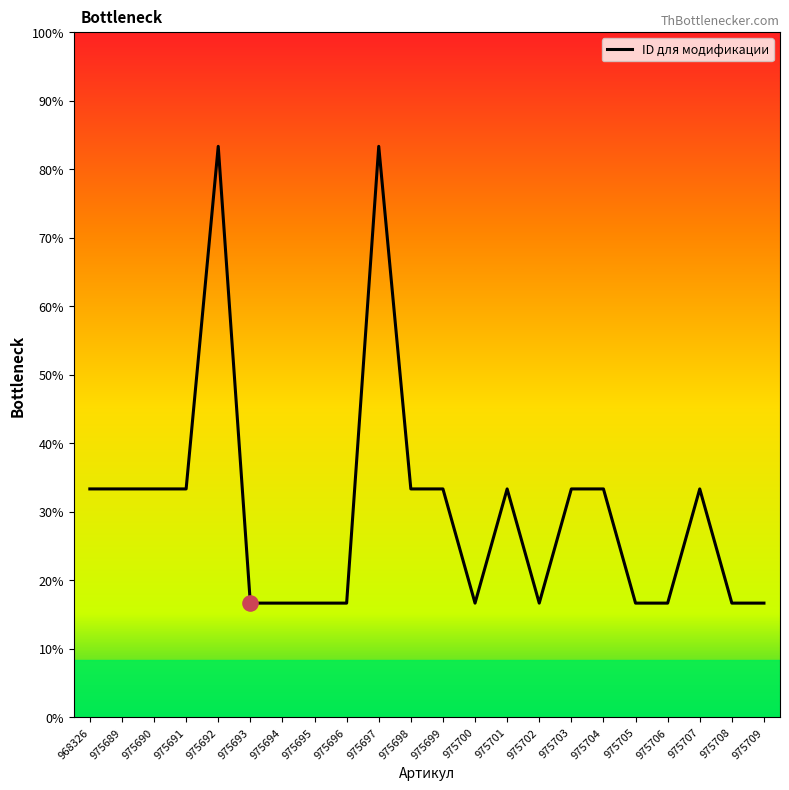

Between 975703 and 968326, which is larger?

975703